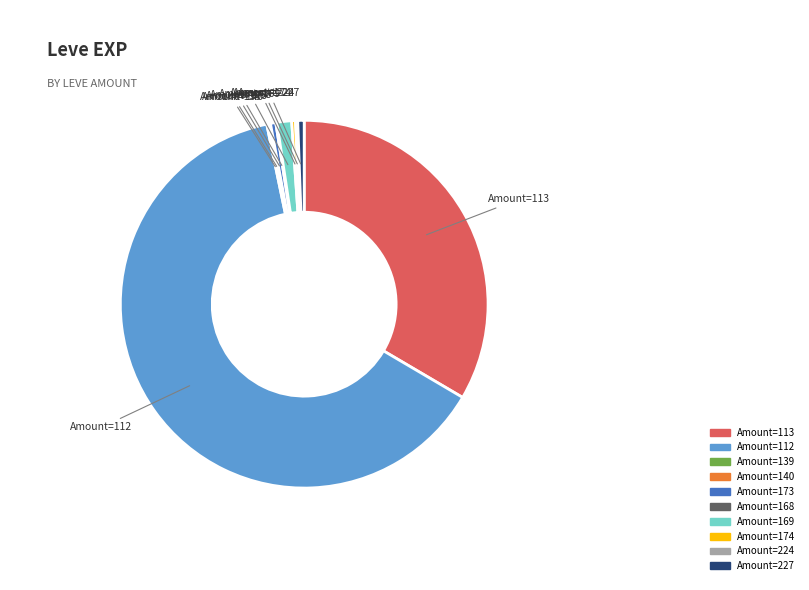

Does any single category account for the majority?

Yes